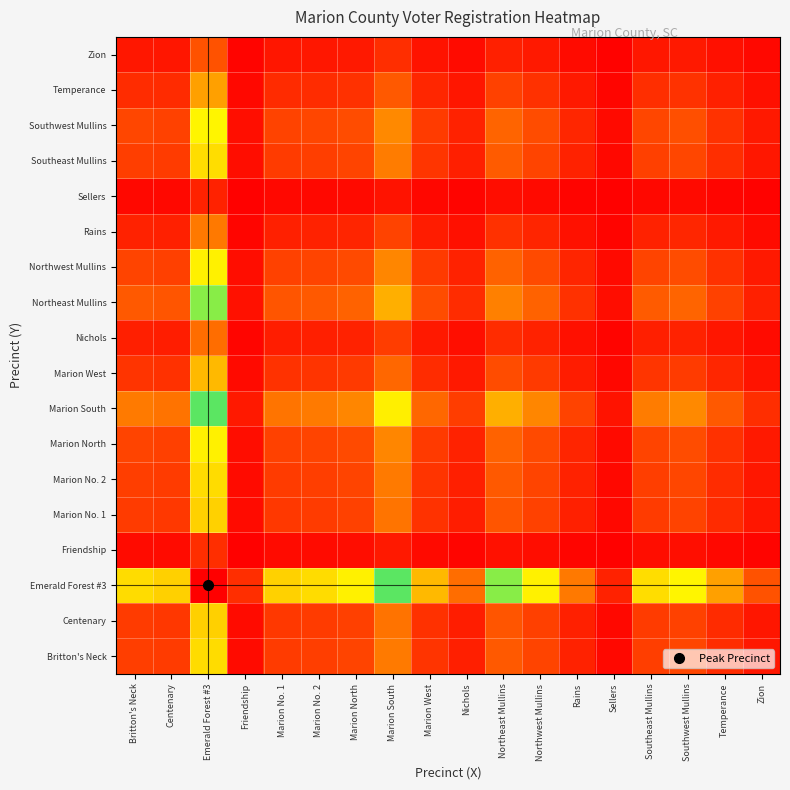

What is the spread (max minus min) of values at Marion North?

1394.7